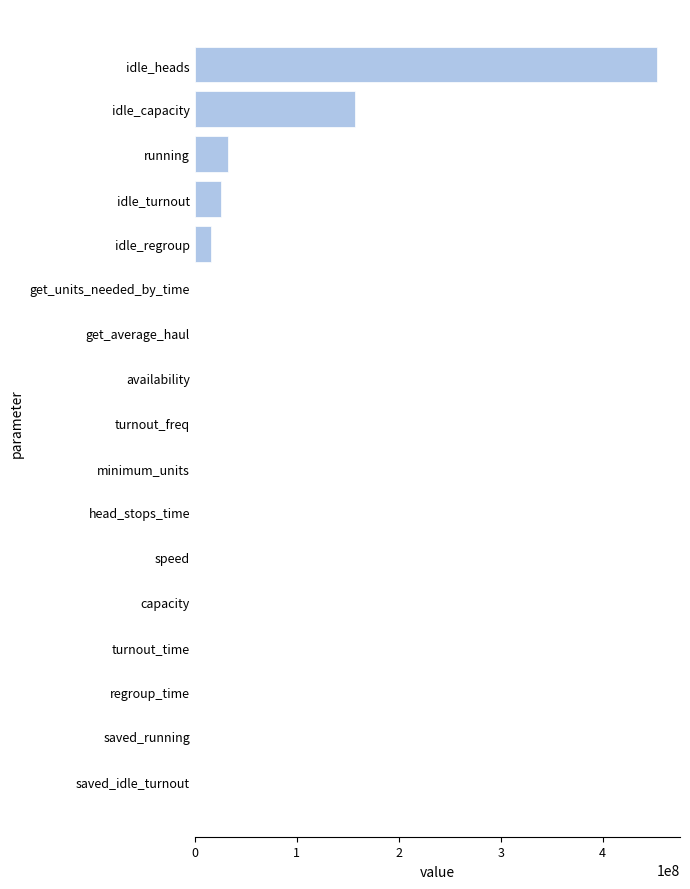

What is the maximum value shown in the chart?

453115620.0